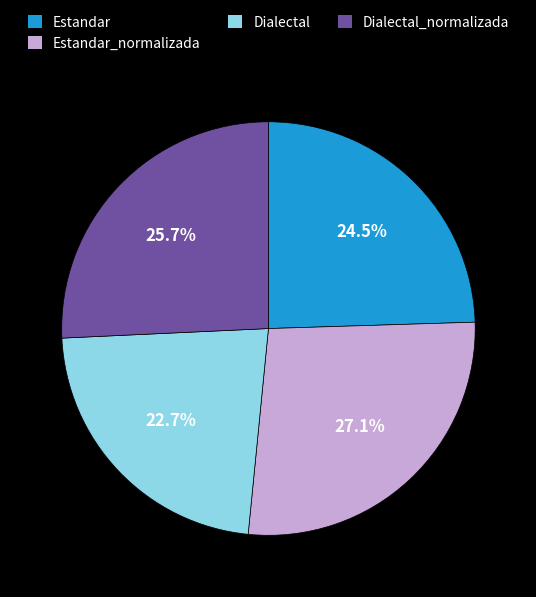

Does any single category account for the majority?

No